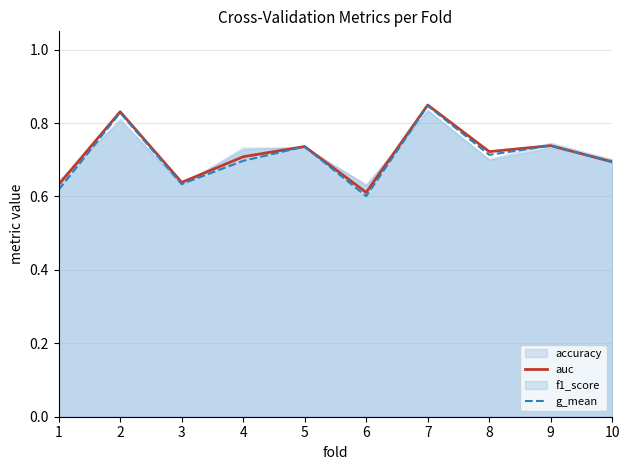

True or false: auc and g_mean intersect in this chart.

False